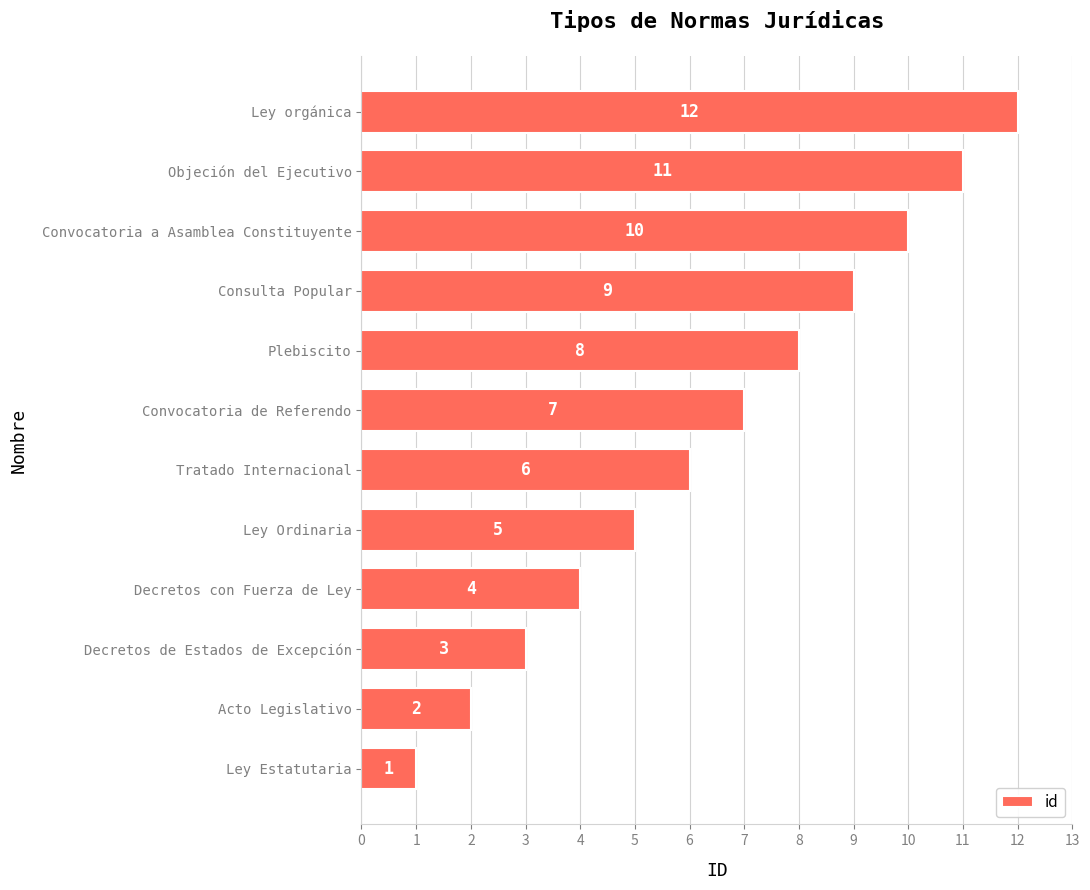

Rank the categories by value from highest to lowest.

Ley orgánica, Objeción del Ejecutivo, Convocatoria a Asamblea Constituyente, Consulta Popular, Plebiscito, Convocatoria de Referendo, Tratado Internacional, Ley Ordinaria, Decretos con Fuerza de Ley, Decretos de Estados de Excepción, Acto Legislativo, Ley Estatutaria